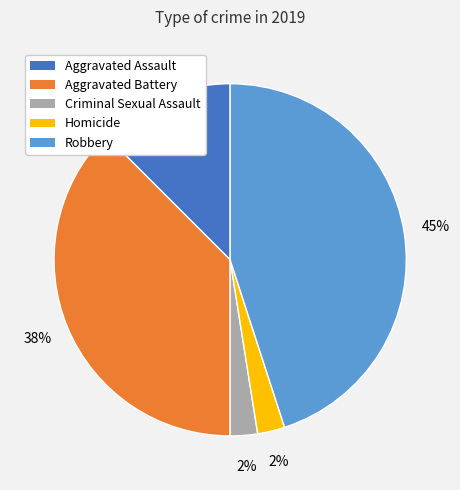

Is the sum of Aggravated Battery and Robbery greater than half?

Yes